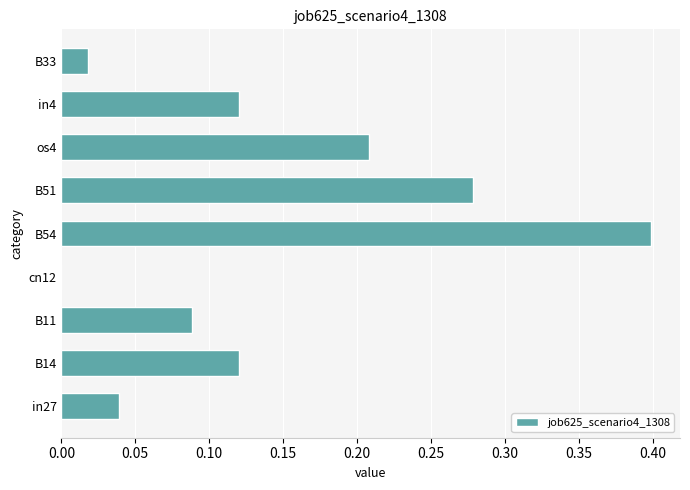

What is the sum of all values?

1.3